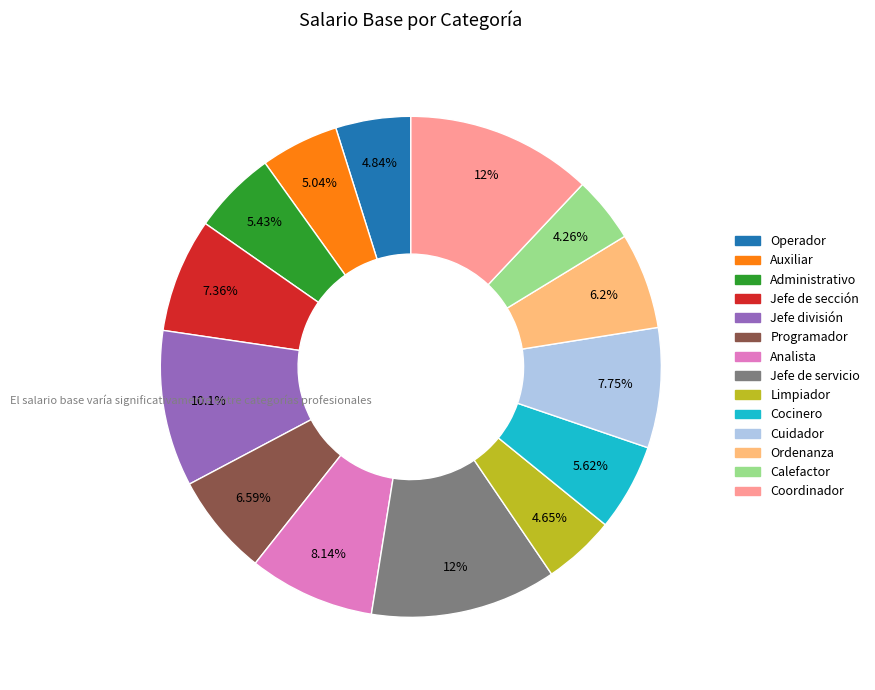

Is the sum of Jefe de sección and Jefe de servicio greater than half?

No